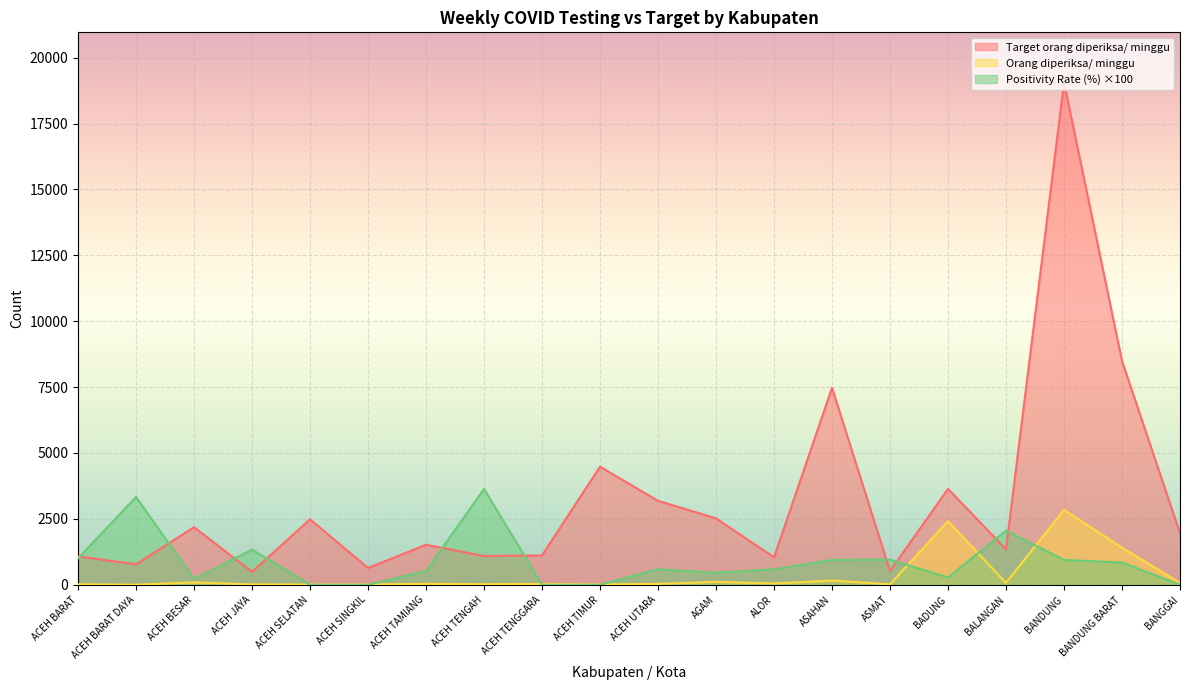

What is the difference between the highest and lowest values at ACEH BARAT?

1058.0